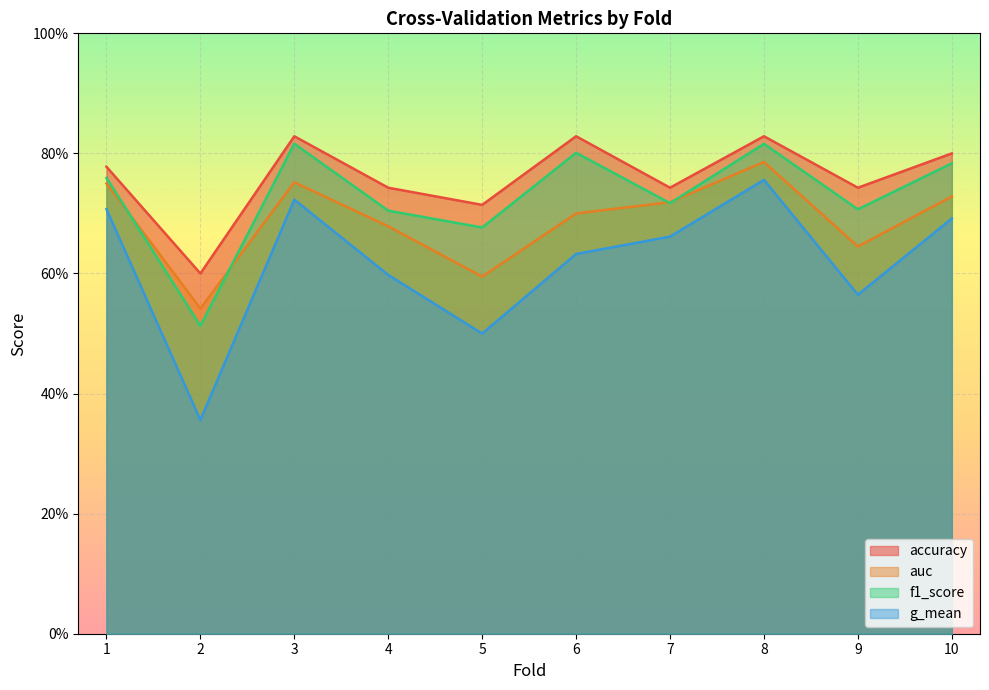

How many lines are shown in the chart?

4